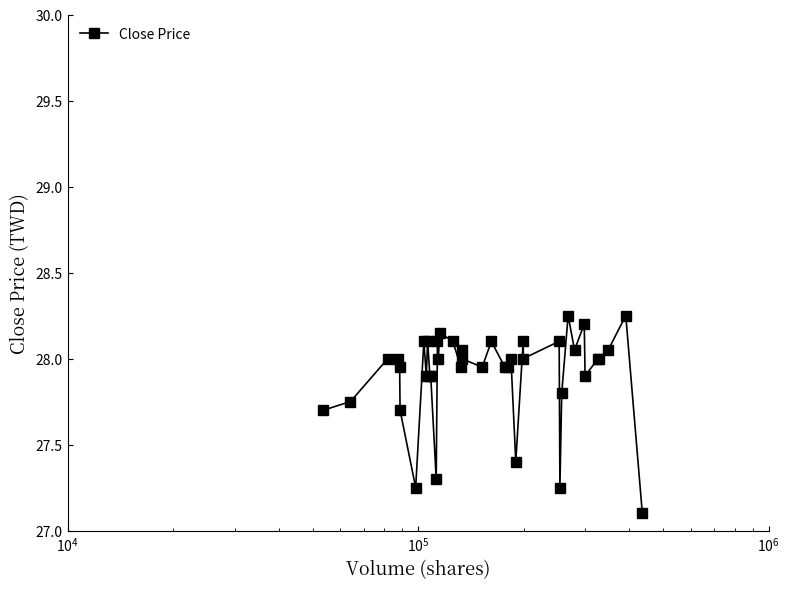

What is the minimum value shown in the chart?

27.1